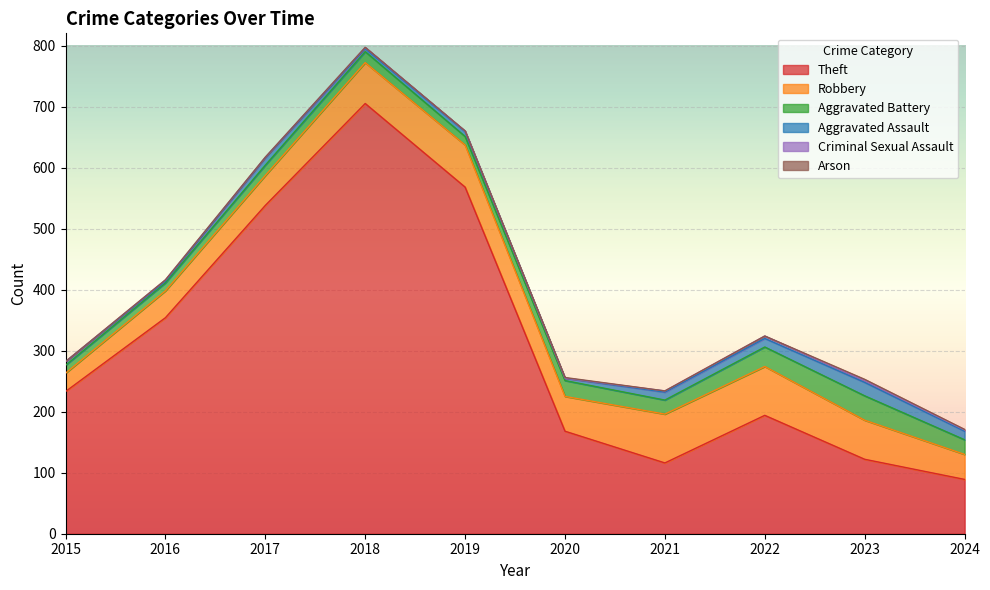

Which series has the largest total across all categories?

Theft